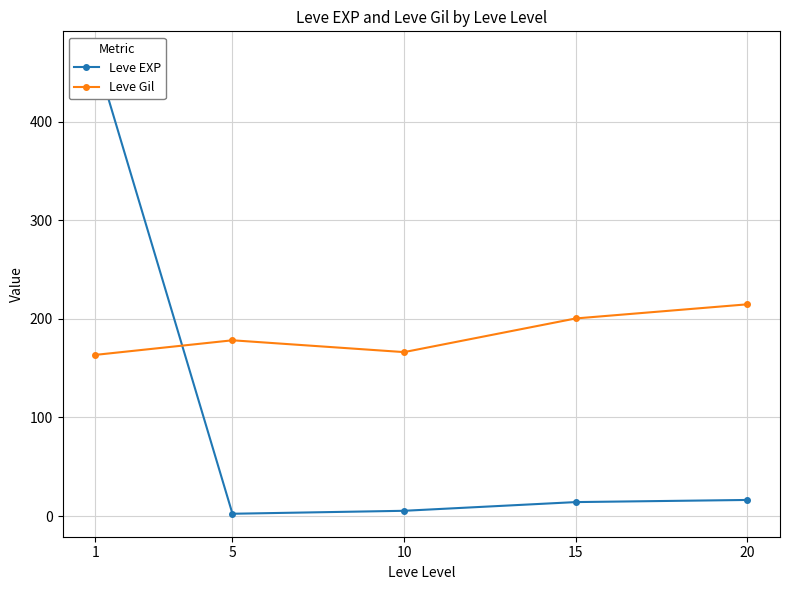

Where is Leve Gil nearest to the value 189?

5